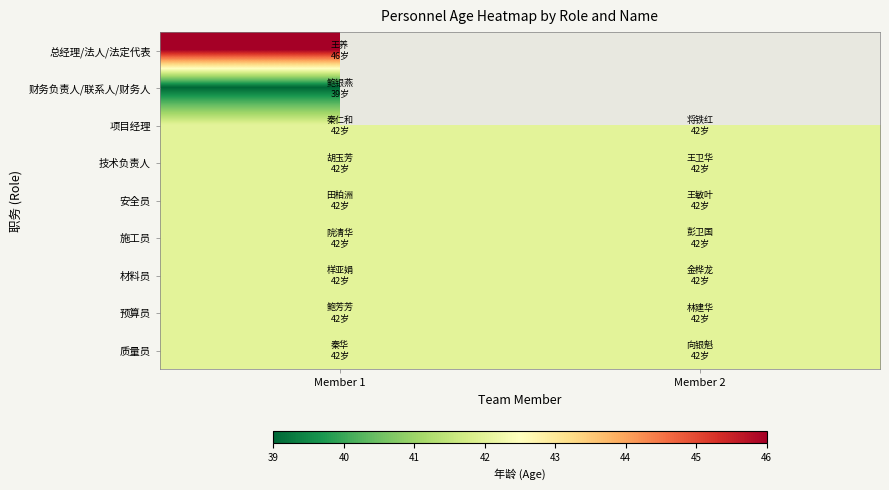

What is the sum of the 预算员 values at Member 1 and Member 2?

84.0